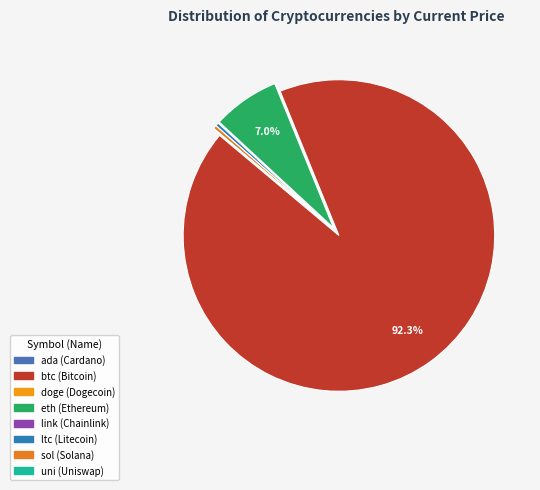

Which category has the biggest portion of the pie?

btc